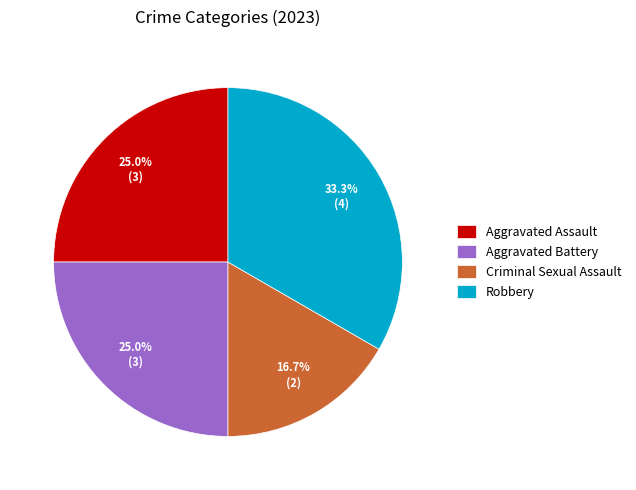

True or false: Aggravated Battery accounts for 25% of the total.

True